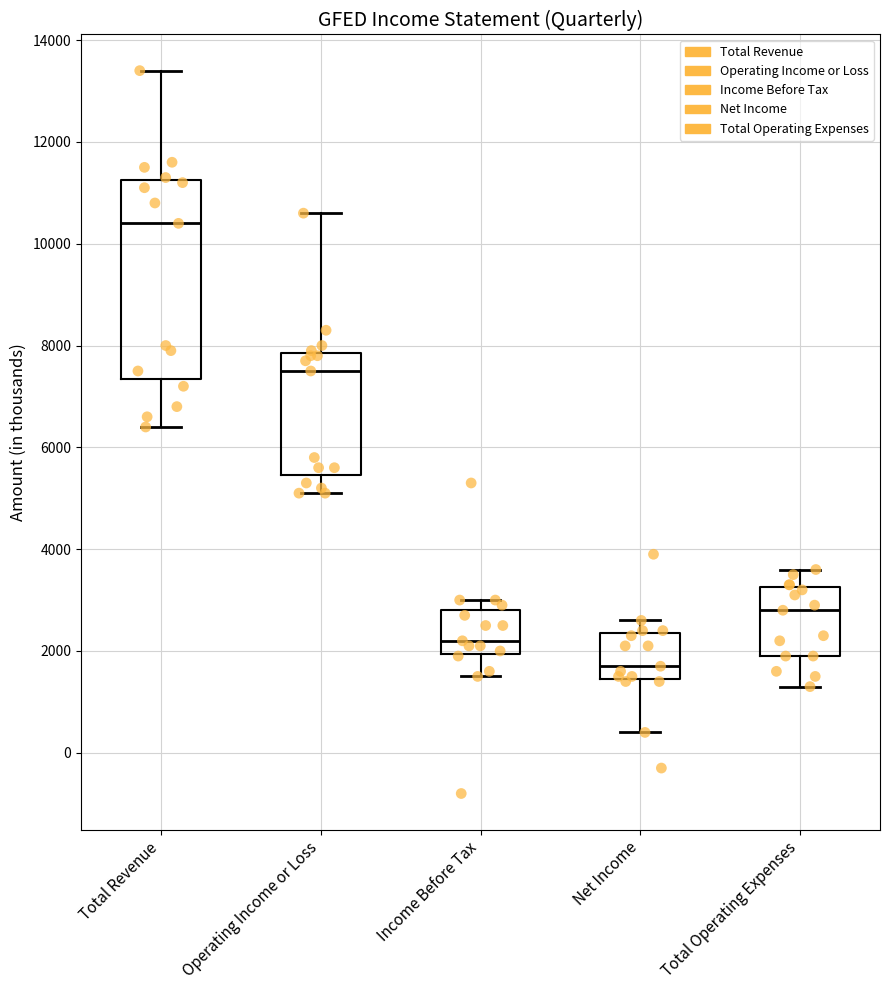

Which box's median line is the lowest?

Net Income